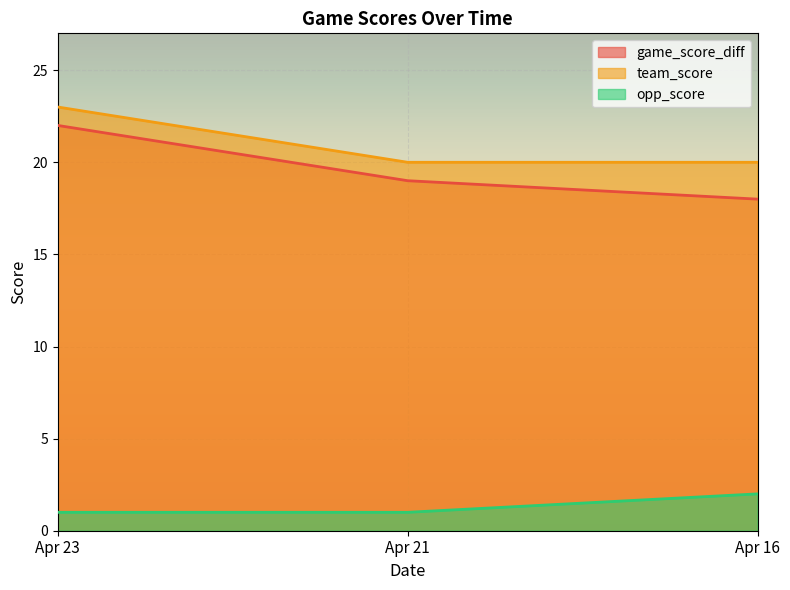

What is the greatest value displayed?

23